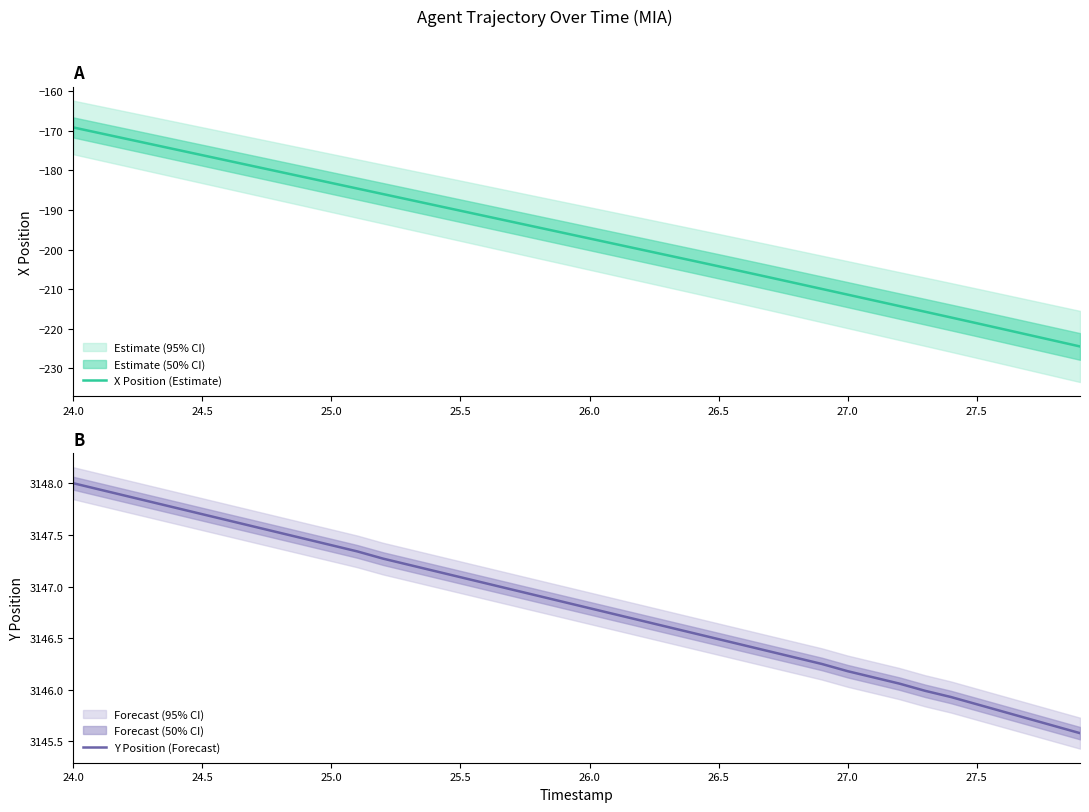

True or false: X Position (Estimate) has a value of -197.2 at 26.0.

True